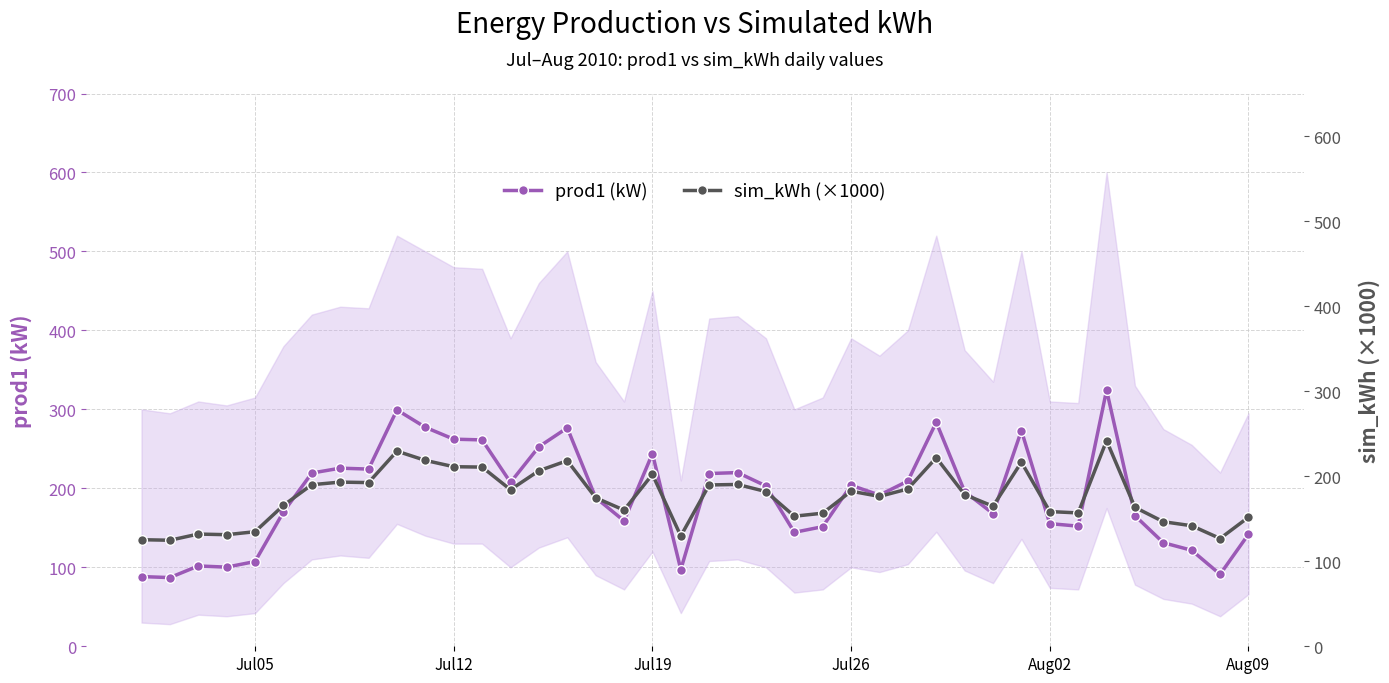

Read the prod1 (kW) value at Jul19.

244.0